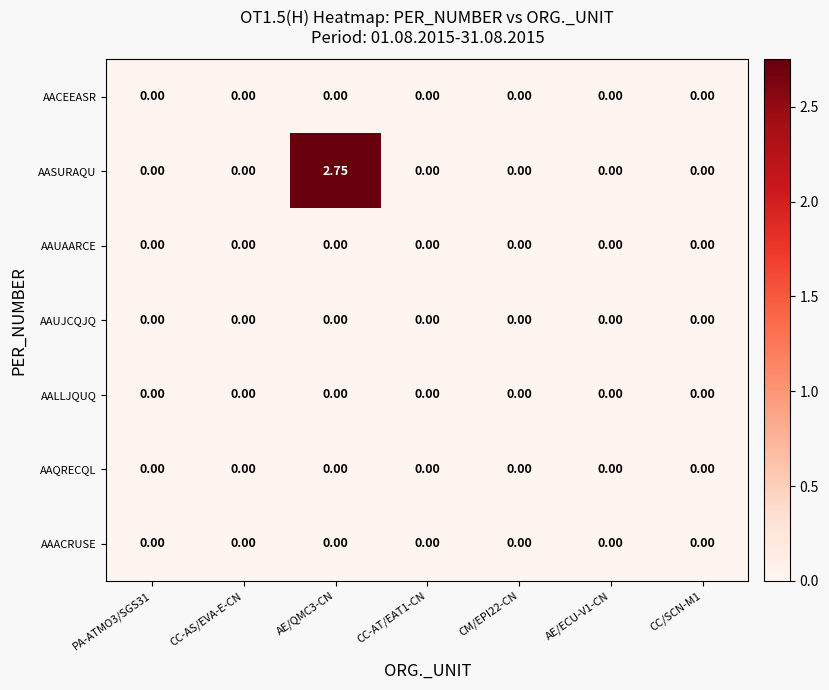

Which series has the widest spread of values?

AASURAQU